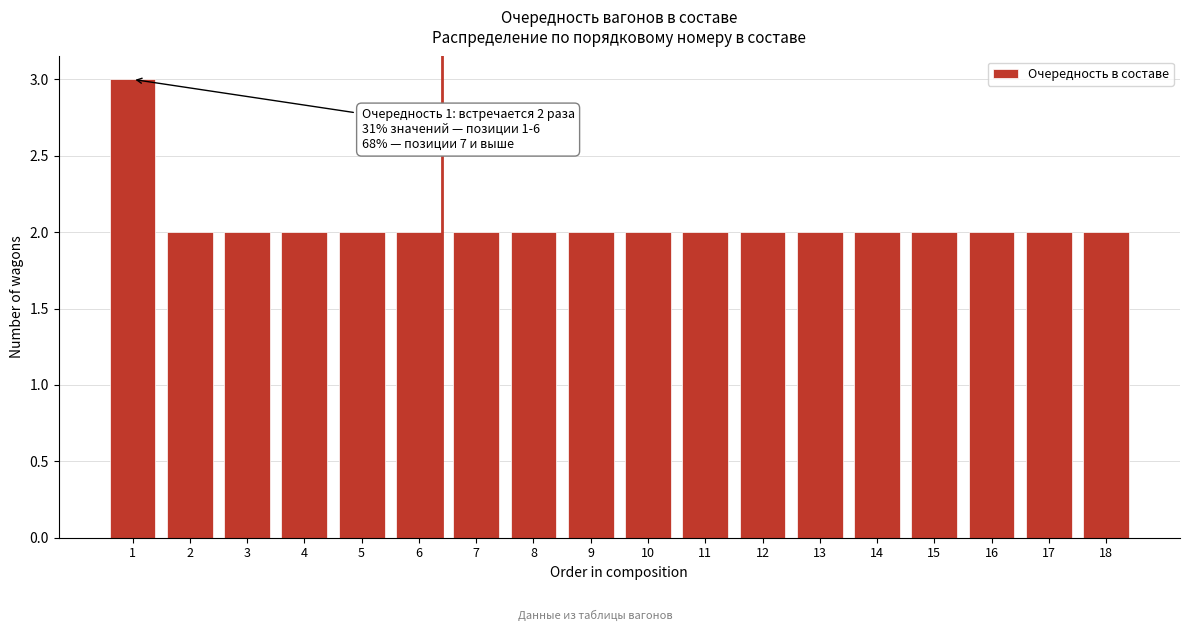

Reading right to left, what are all the values shown in this chart?

2	2	2	2	2	2	2	2	2	2	2	2	2	2	2	2	2	3